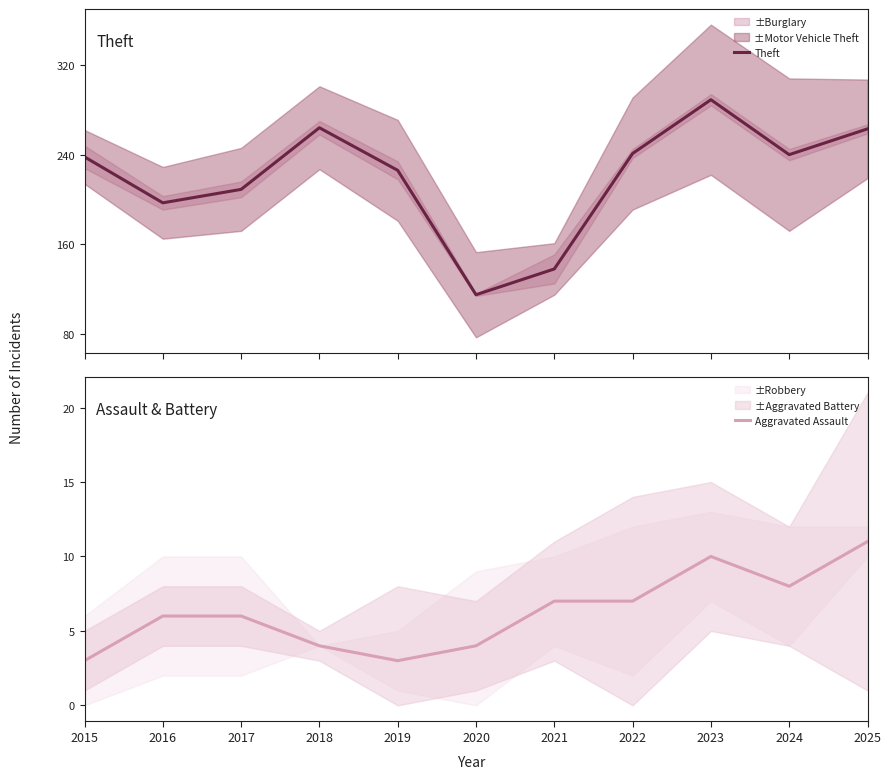

Reading right to left, extract all data points from this chart.

Theft: 263	240	289	241	138	115	226	264	209	197	238
Aggravated Assault: 11	8	10	7	7	4	3	4	6	6	3